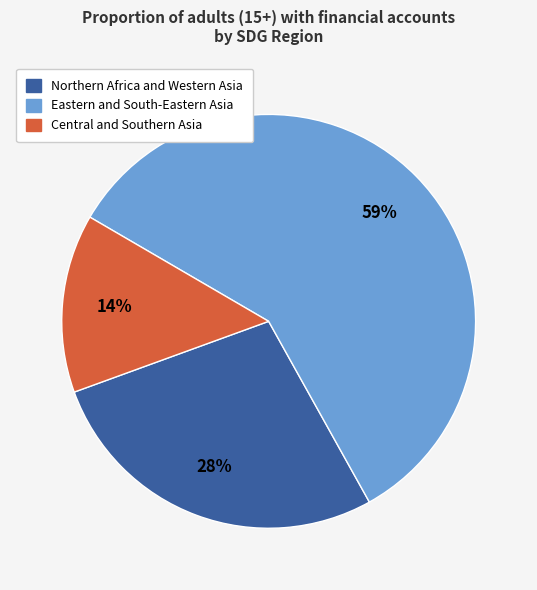

To the nearest percent, what is the difference between the largest and smallest slice percentages?

45%